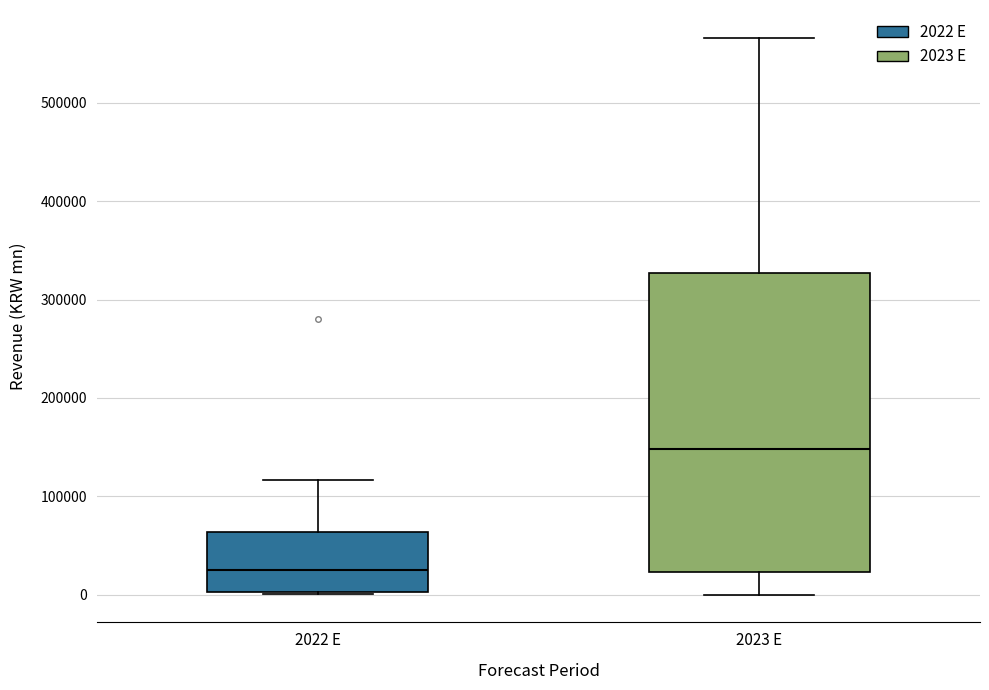

Where does the median line of the box for 2022 E sit on the y-axis? The values are not printed on the chart, so give them approximately, as read against the axis.

20000